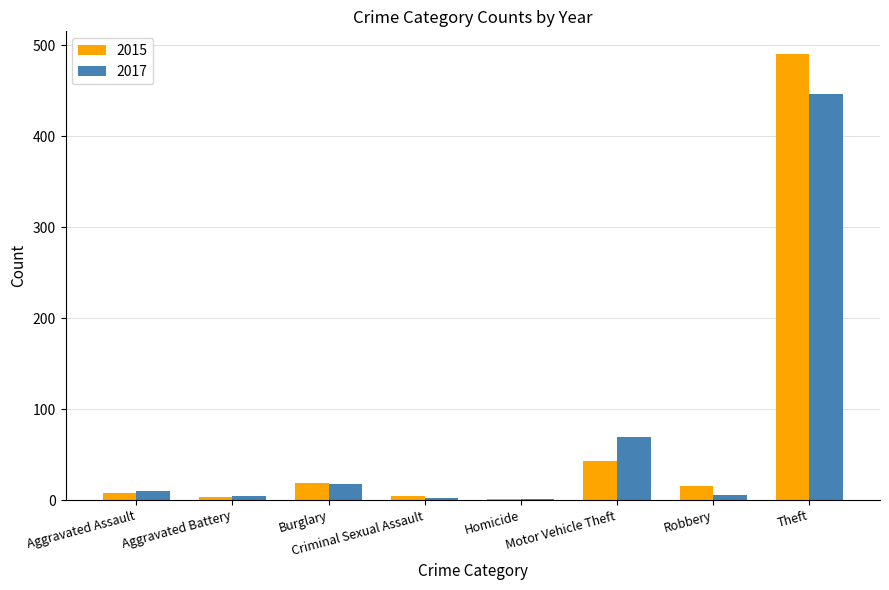

What is the sum of all 2017 values?

558